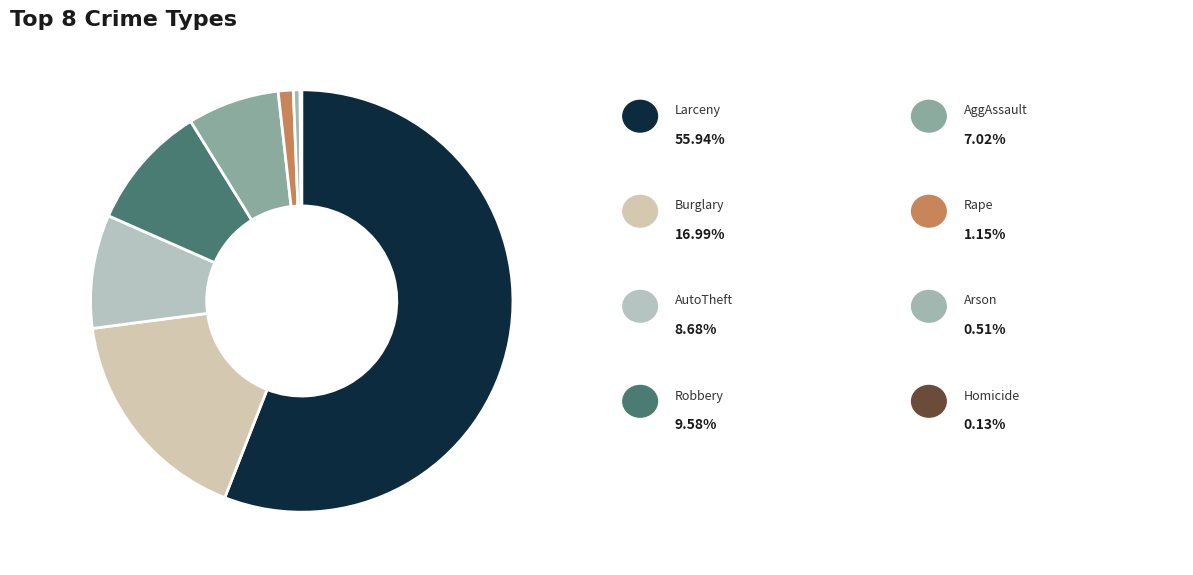

Rank the categories by value from highest to lowest.

Larceny, Burglary, Robbery, AutoTheft, AggAssault, Rape, Arson, Homicide